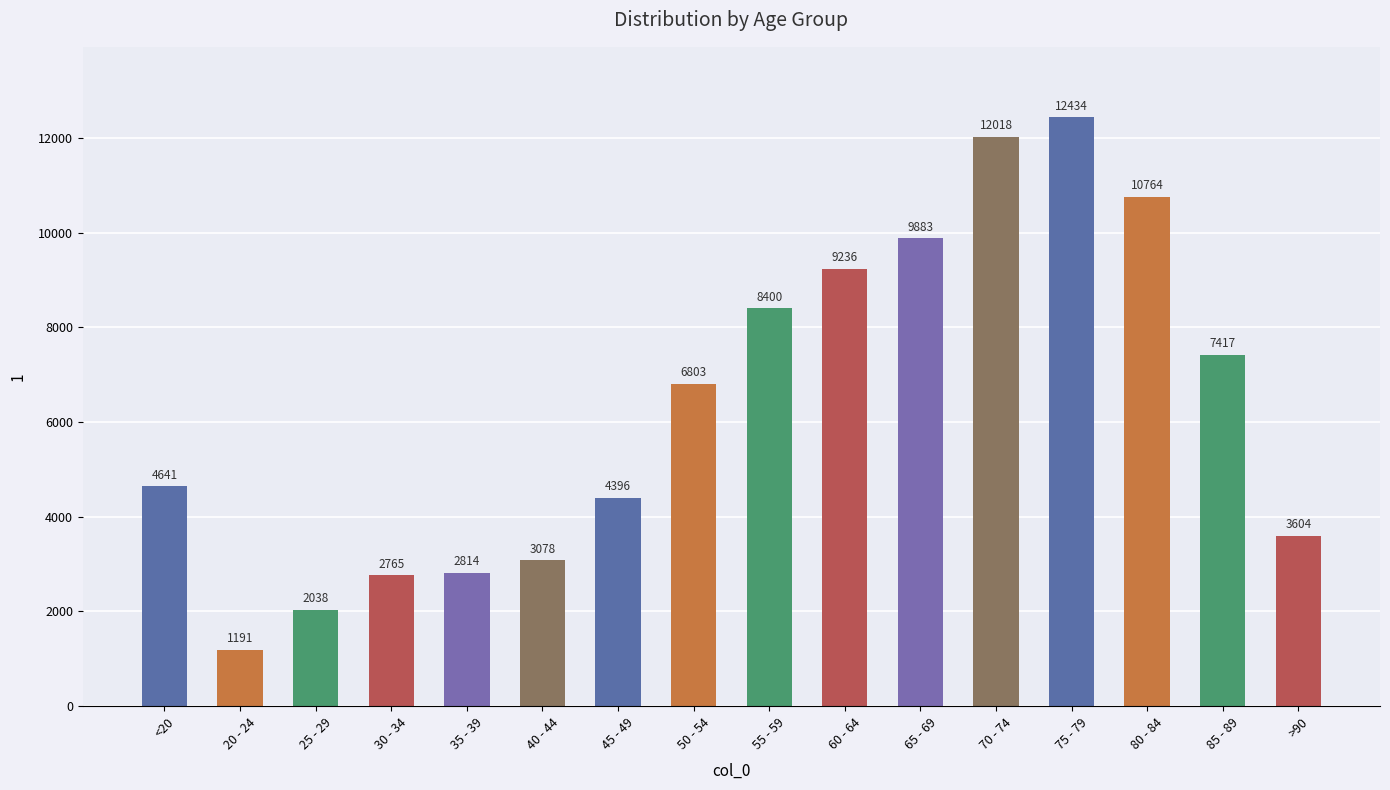

What value does the data have at 25 - 29?

2038